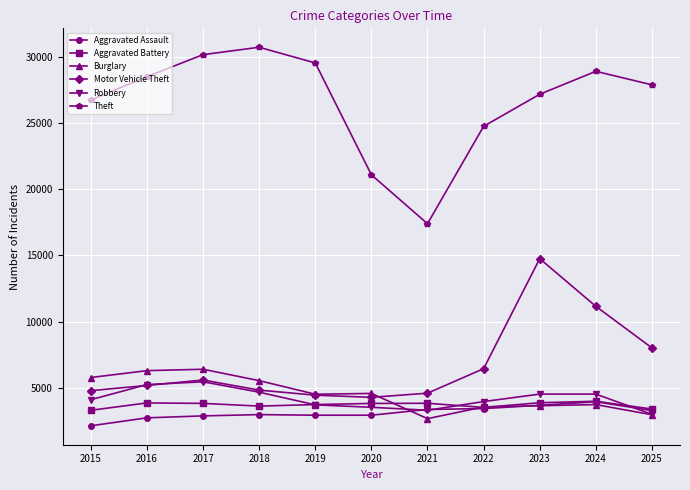

List the labels in order of Theft value, smallest first.

2021, 2020, 2022, 2015, 2023, 2025, 2016, 2024, 2019, 2017, 2018